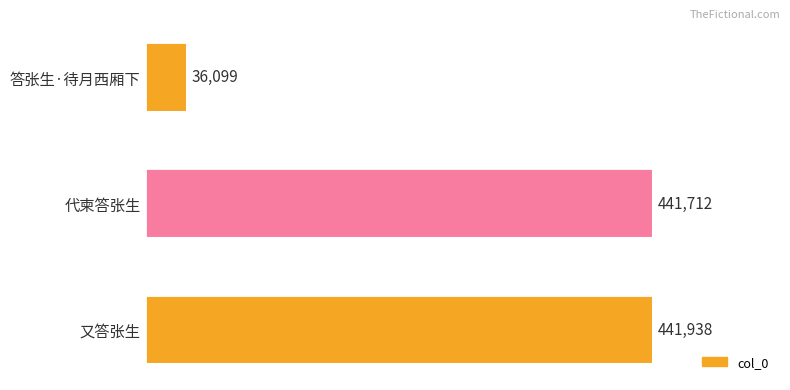

Reading top to bottom, transcribe all the data shown in this chart.

36099	441712	441938